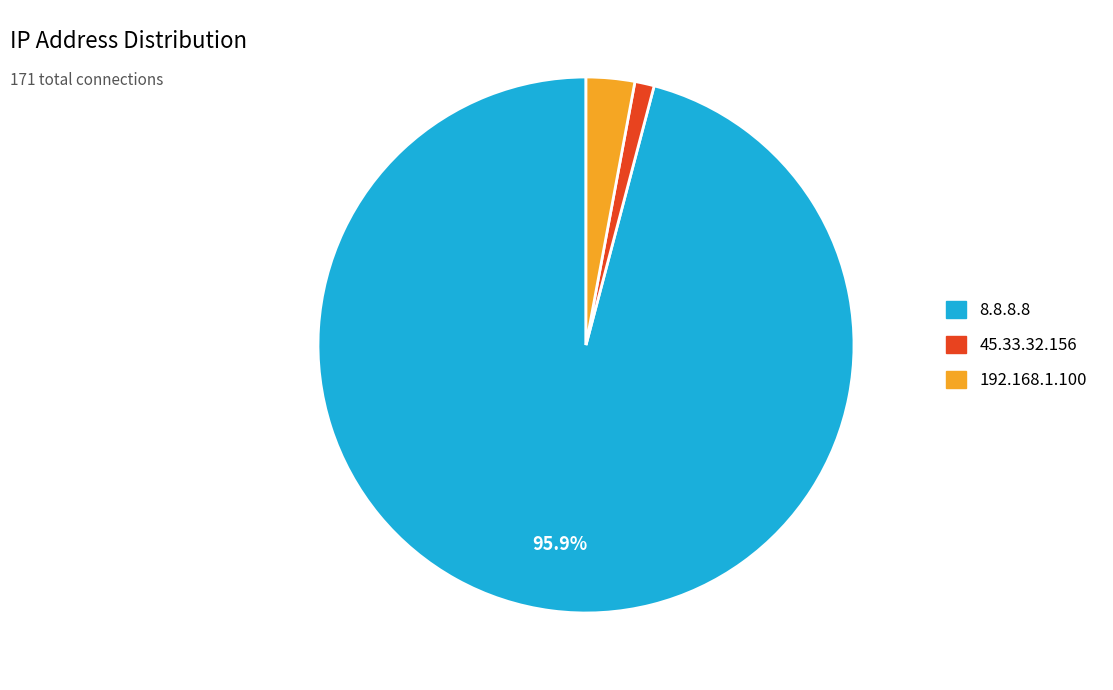

Do 192.168.1.100 and 45.33.32.156 together represent more than half of the pie?

No